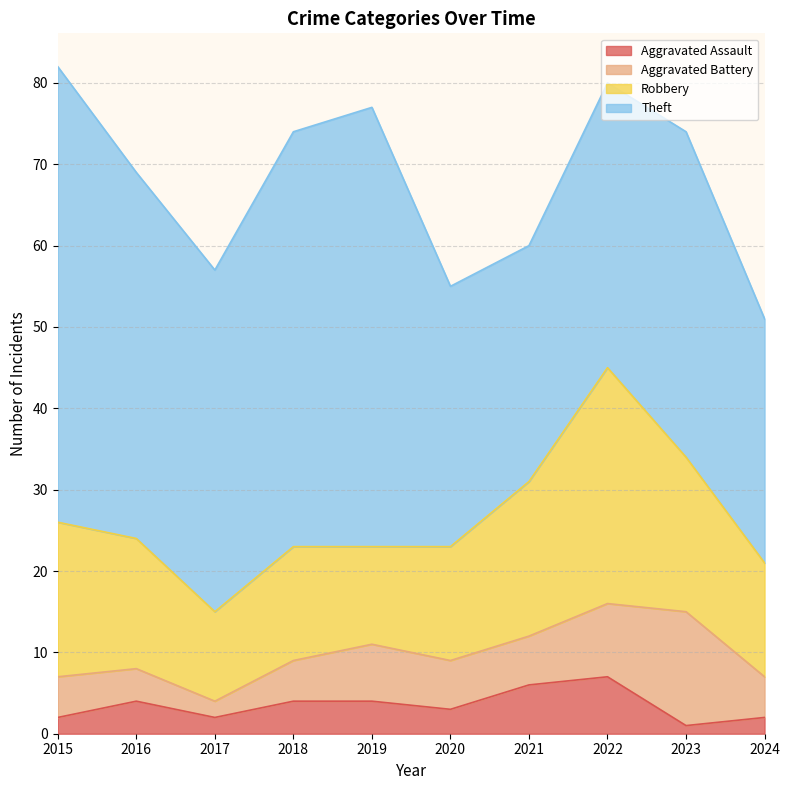

Is the value of Aggravated Battery at 2023 greater than the value of Aggravated Assault at 2015?

Yes